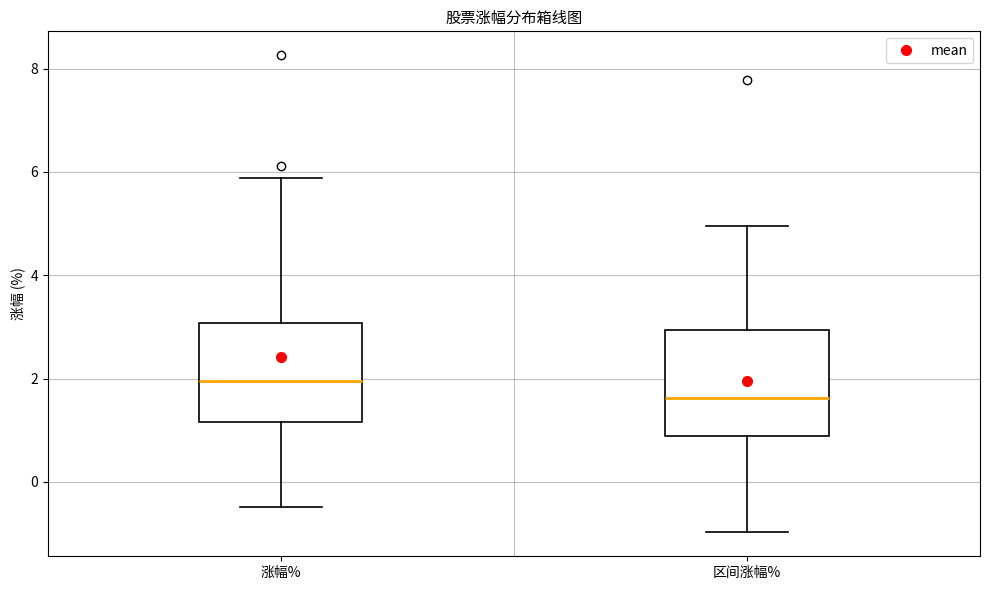

Where does the upper whisker of the box for 区间涨幅% end on the y-axis? The values are not printed on the chart, so give them approximately, as read against the axis.

5.0